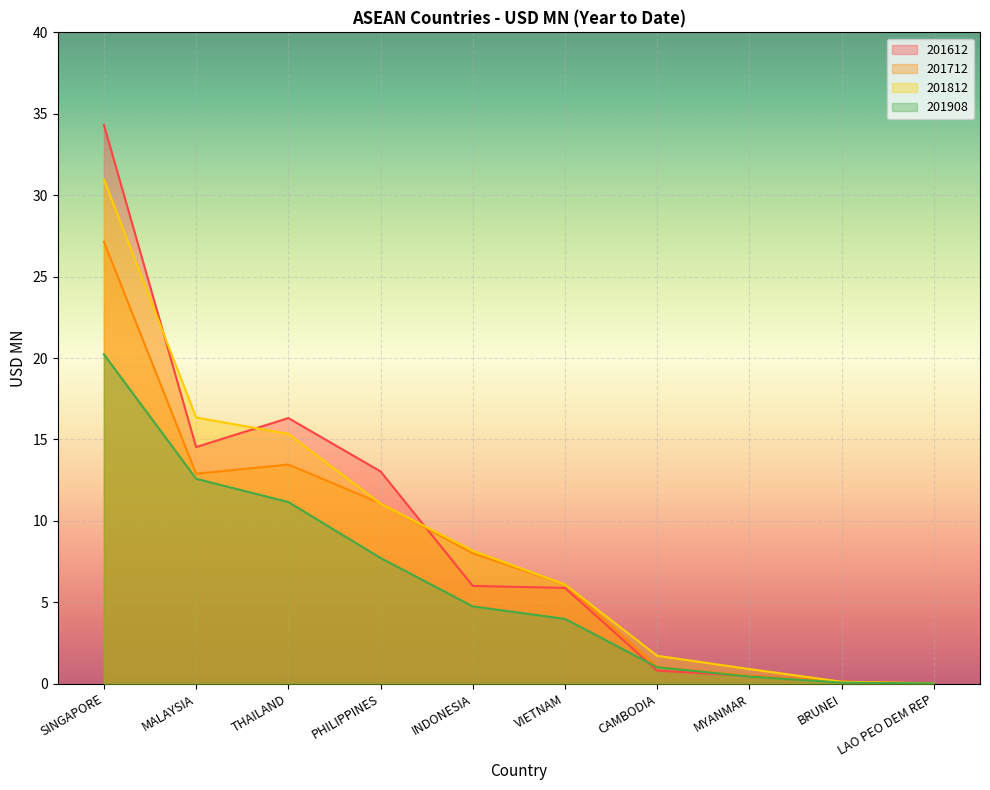

What position from the right is VIETNAM?

5